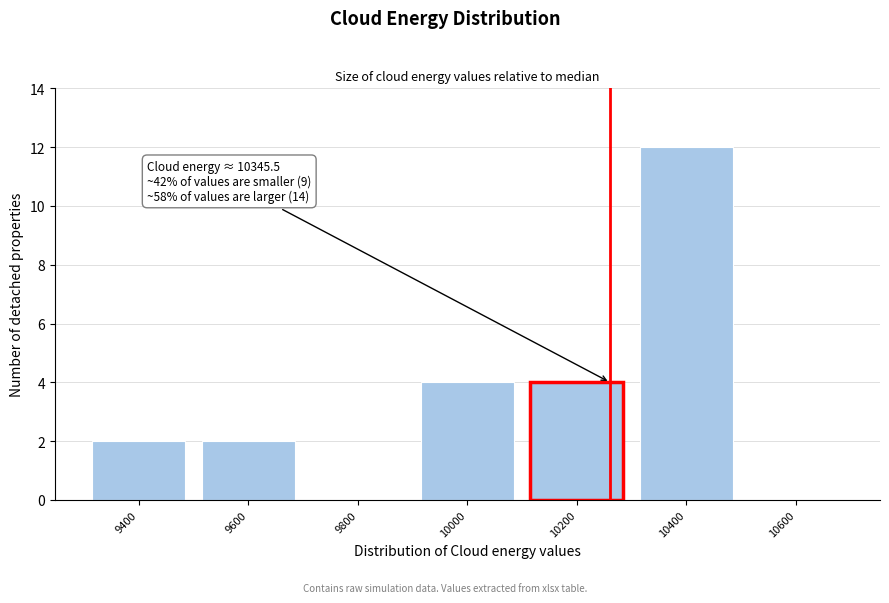

Reading left to right, list all the values displayed in this chart.

9400=2	9600=2	9800=0	10000=4	10200=4	10400=12	10600=0